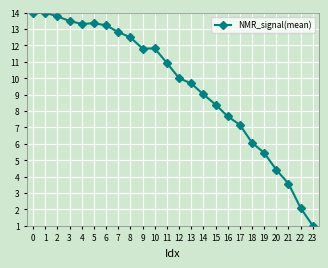

Is this an area chart (filled region under the line)?

No